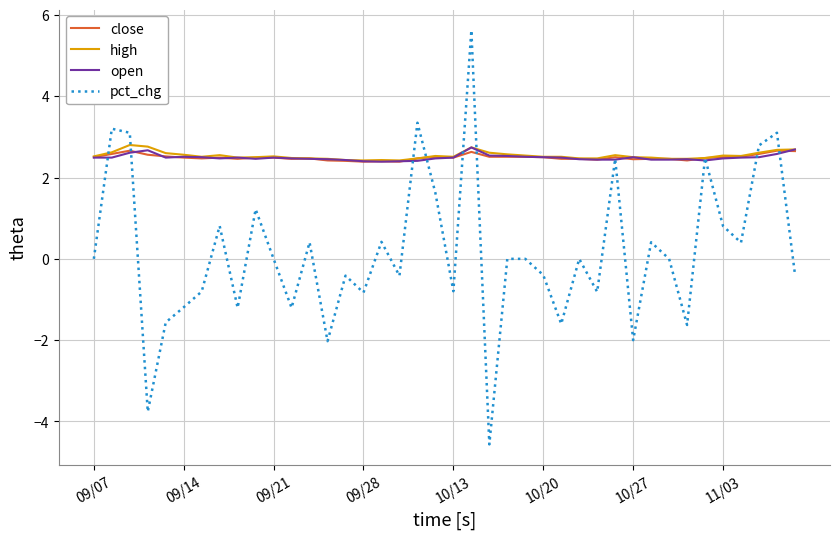

Which series has the largest range (max minus min)?

pct_chg